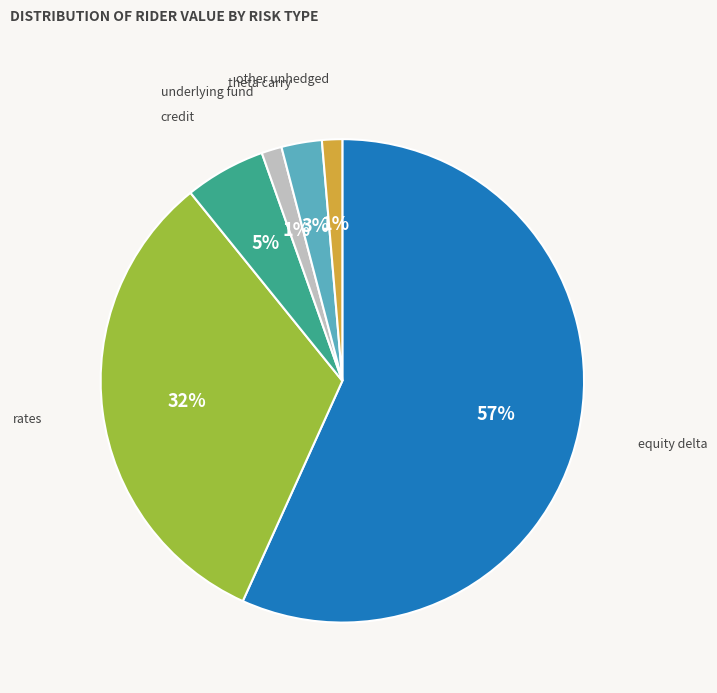

To the nearest percent, what is the average slice percentage?

17%